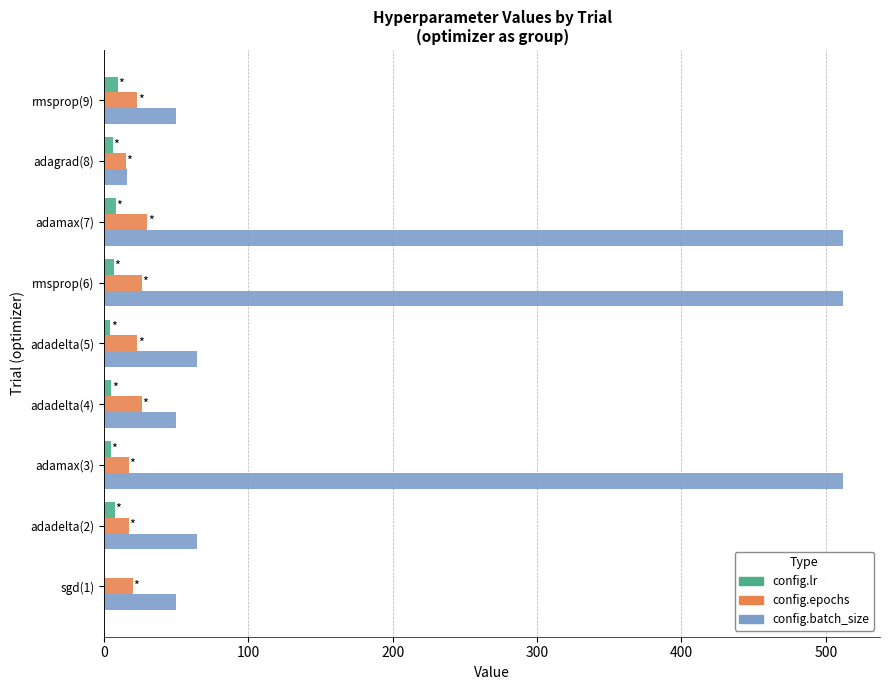

Between adadelta(2) and adamax(3), which series saw the biggest shift?

config.batch_size